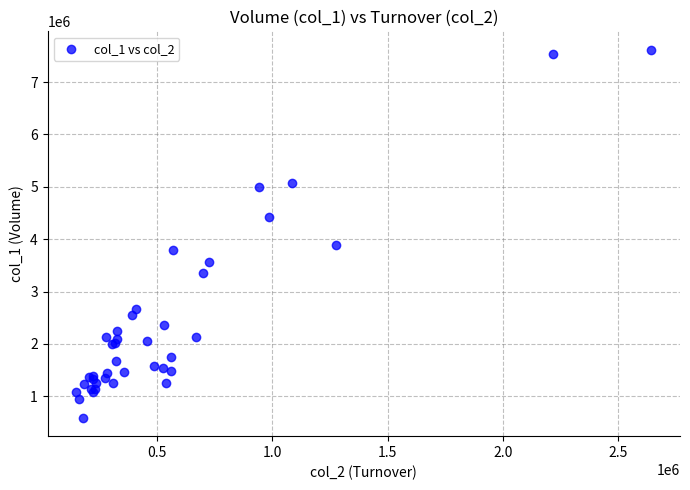

What Y value in the scatter plot is closest to 4103000?

3888000